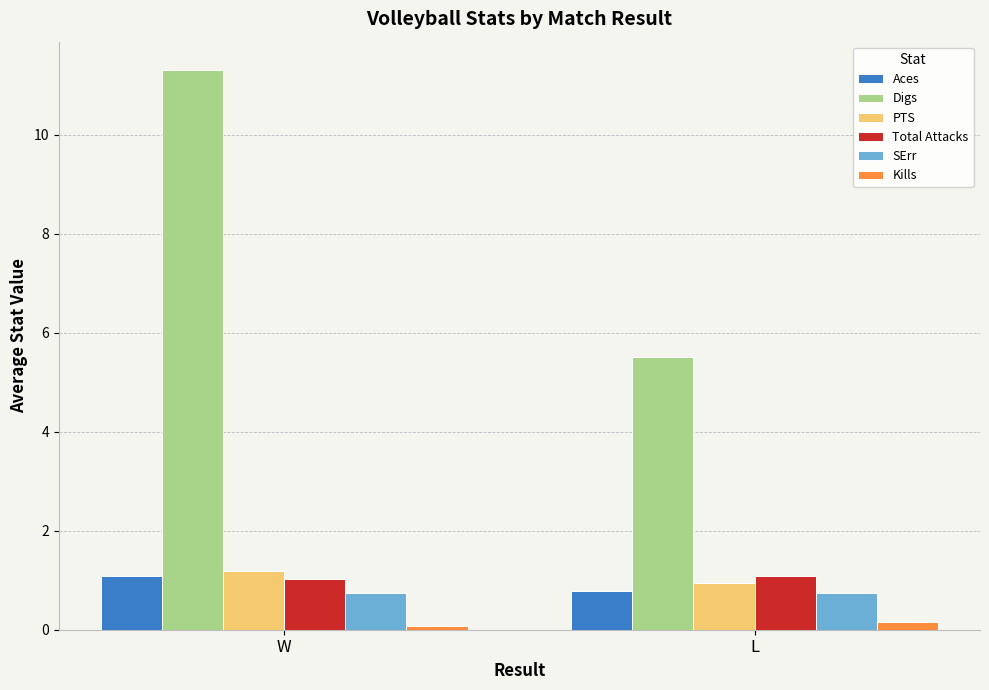

Between W and L, which series saw the biggest shift?

Digs